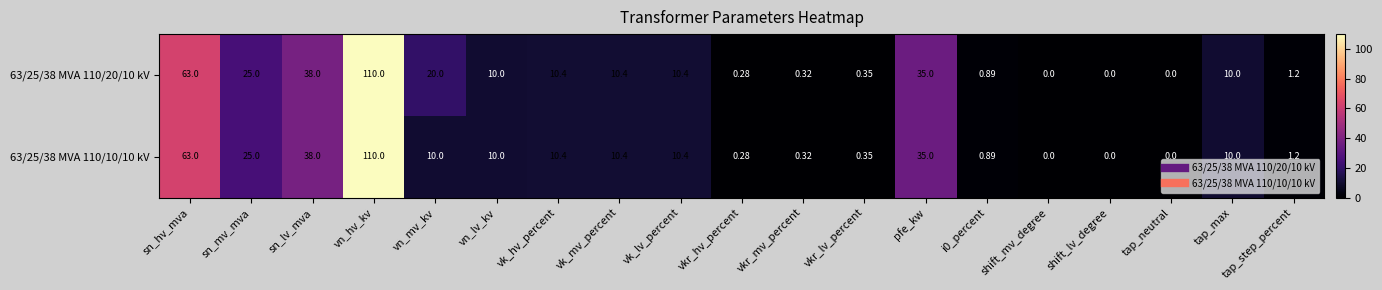

At which label does 63/25/38 MVA 110/10/10 kV reach its peak?

vn_hv_kv